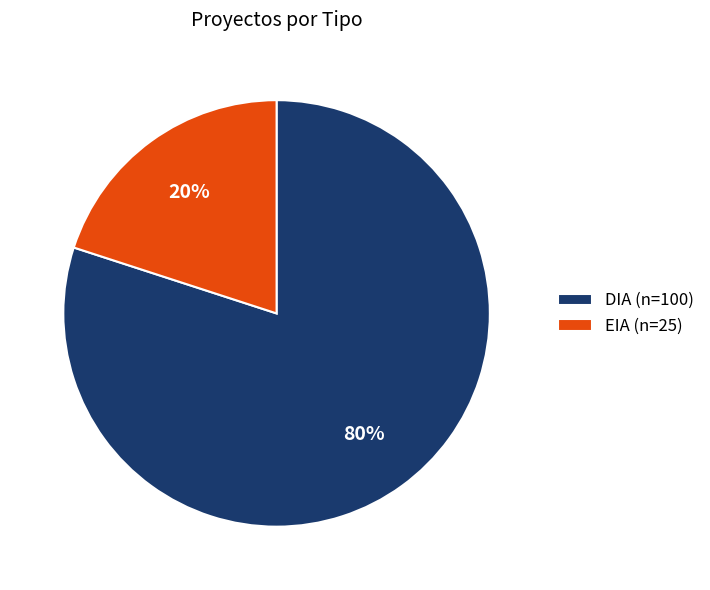

Is it true that EIA is 12% of the pie?

False